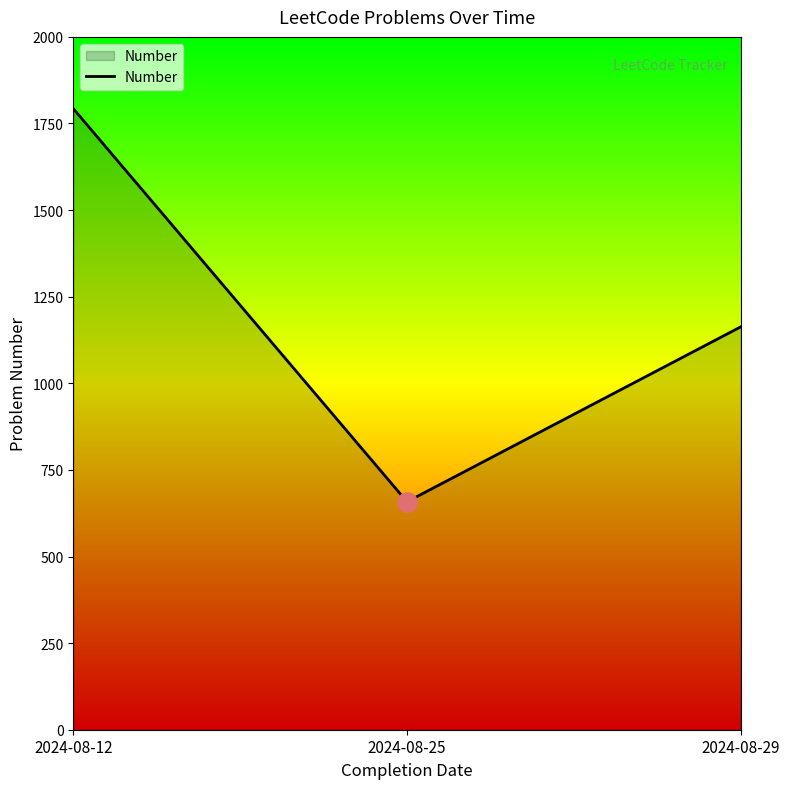

Where is the data nearest to the value 1225?

2024-08-29